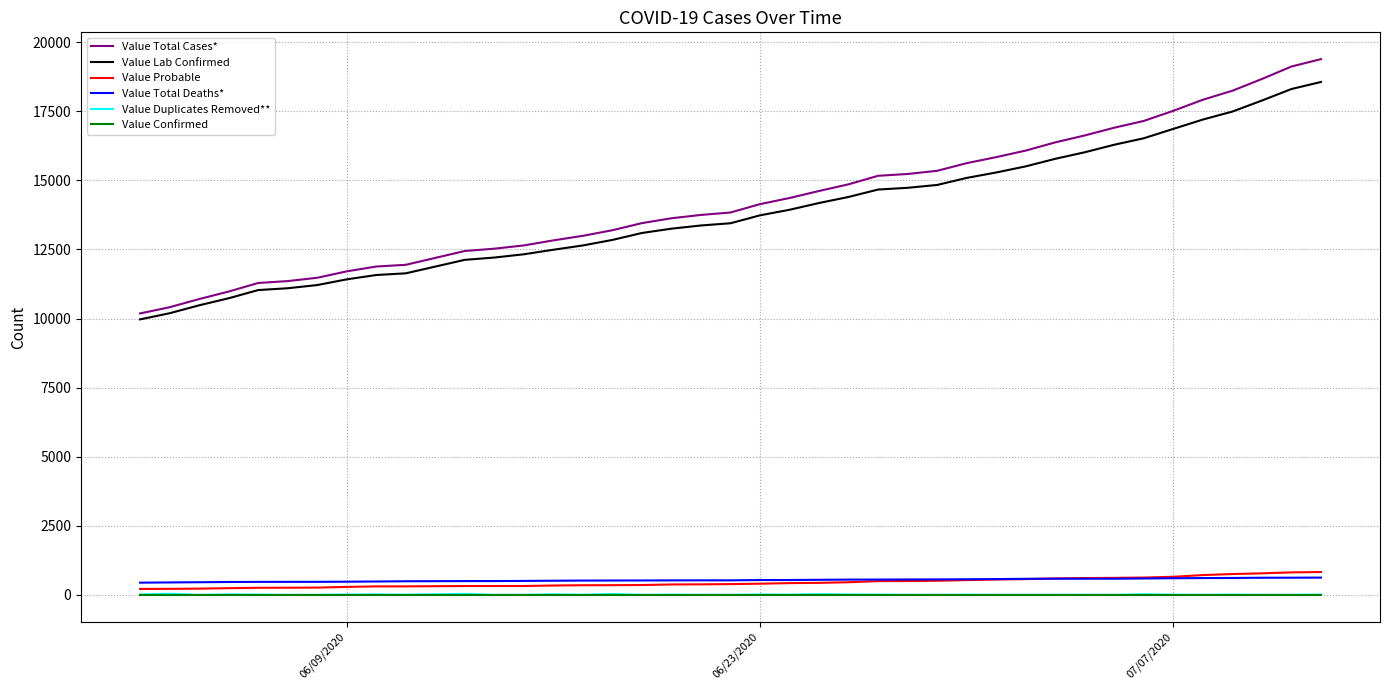

True or false: Value Confirmed and Value Total Cases* intersect in this chart.

False